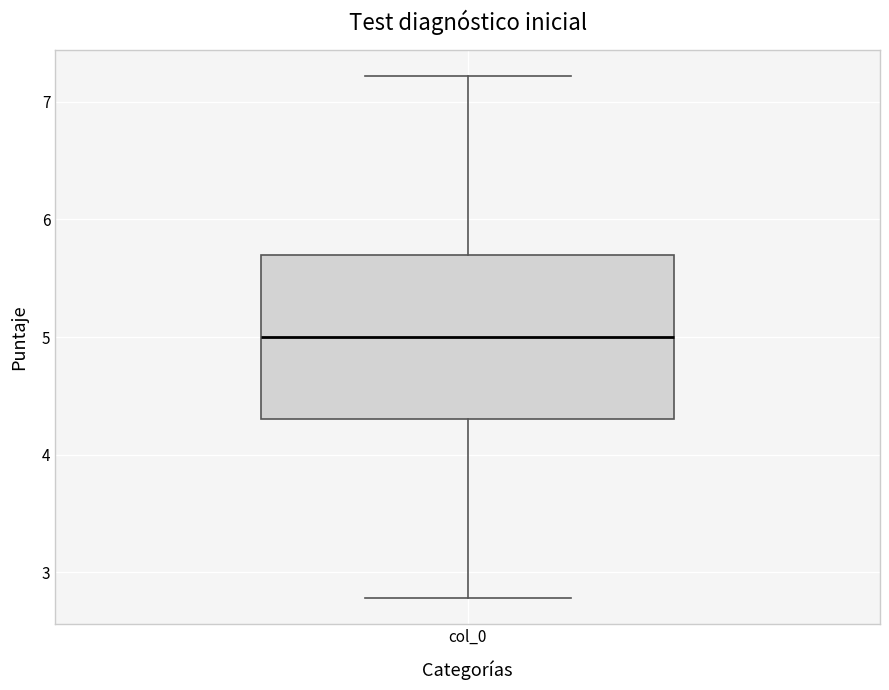

Read this box plot against the y-axis: the position of the median line, the range covered by the box, and the ends of both whiskers. The values are not printed on the chart, so give them approximately, as read against the axis.

median 5.0, box 4.3 to 5.7, whiskers 2.8 to 7.2